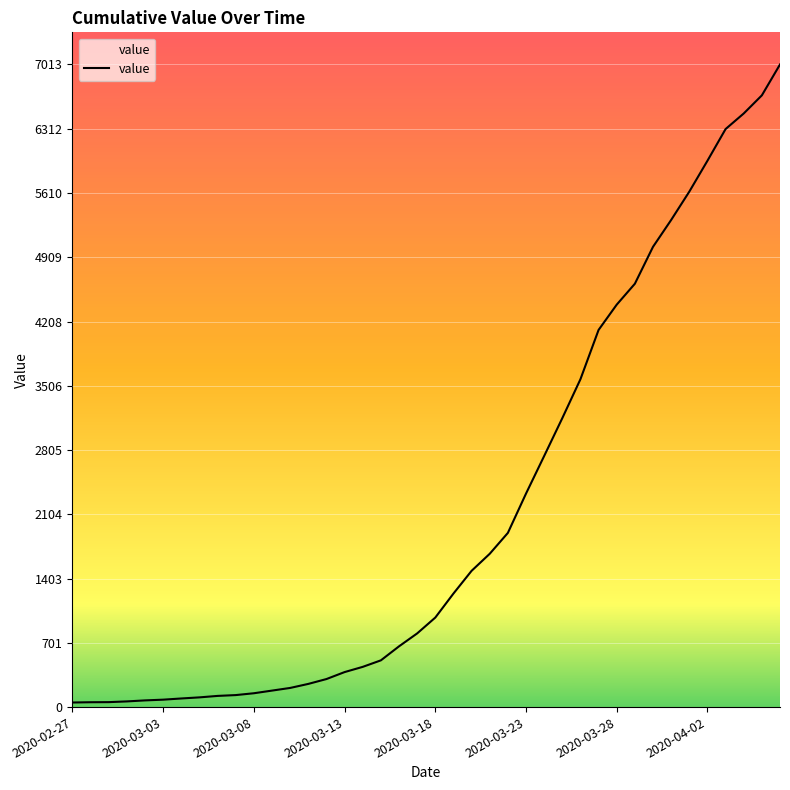

What is the maximum value shown in the chart?

7013